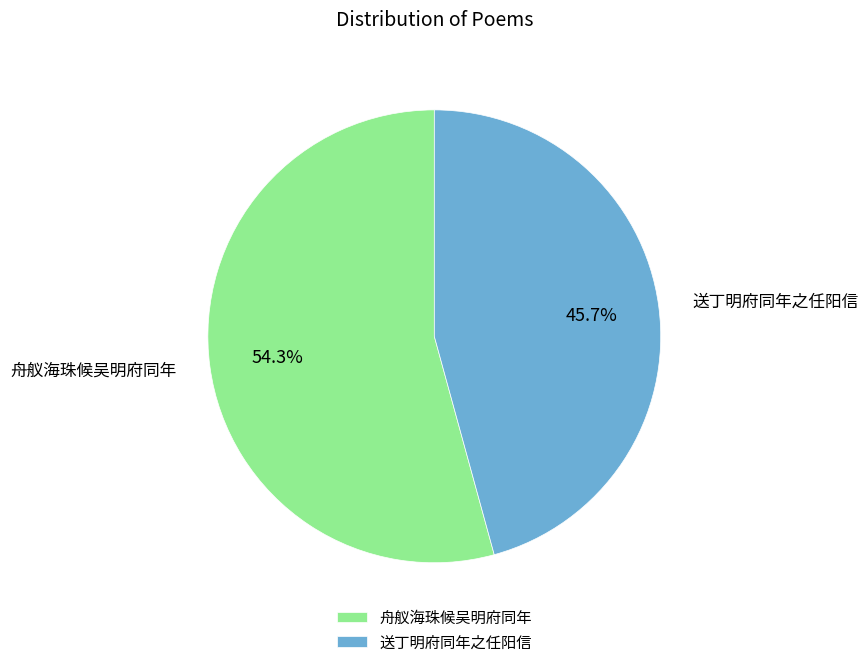

How much of the chart is everything except 送丁明府同年之任阳信?

54.3%